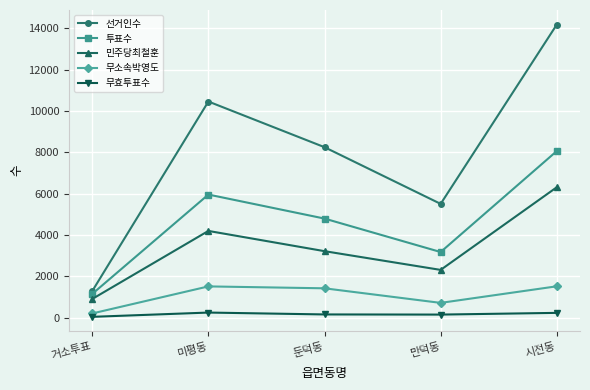

What is the maximum value shown in the chart?

14173